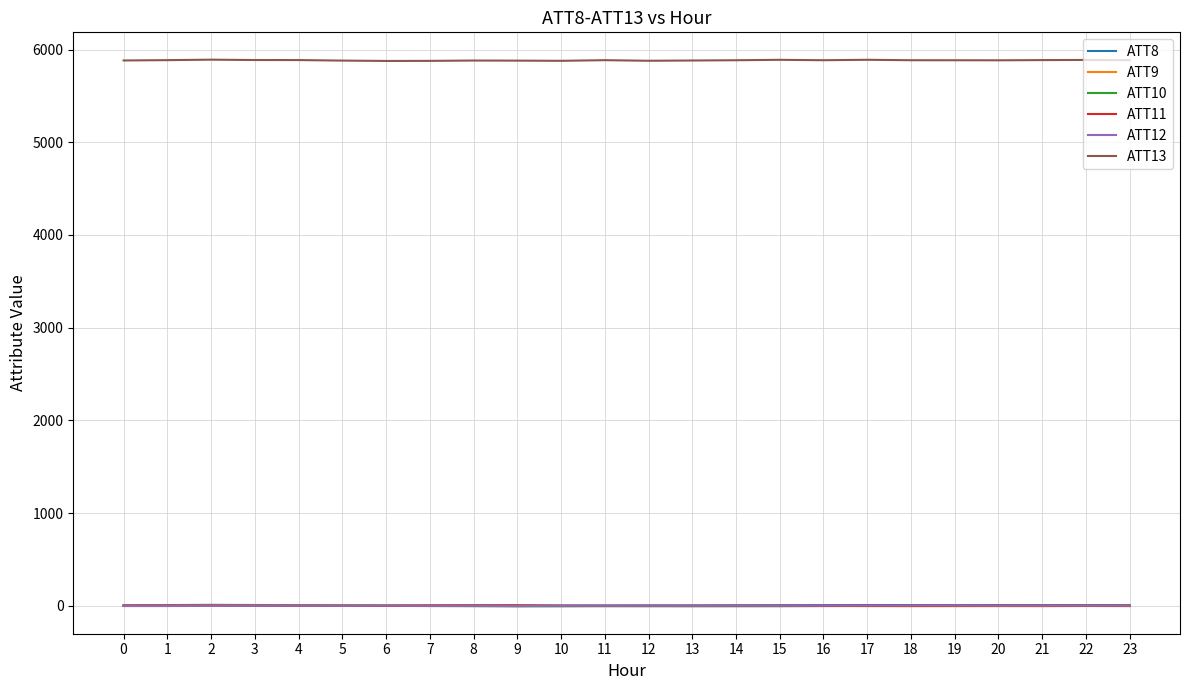

What is the difference between the ATT10 values at 15 and 18?

4.0